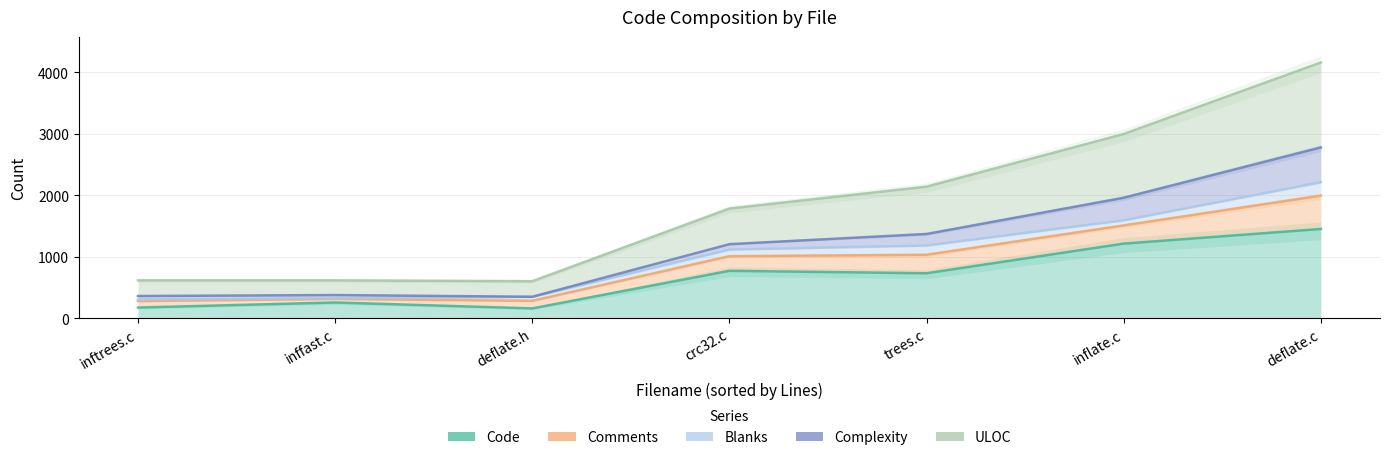

The Comments series shows 429 at inftrees.c. True or false?

False